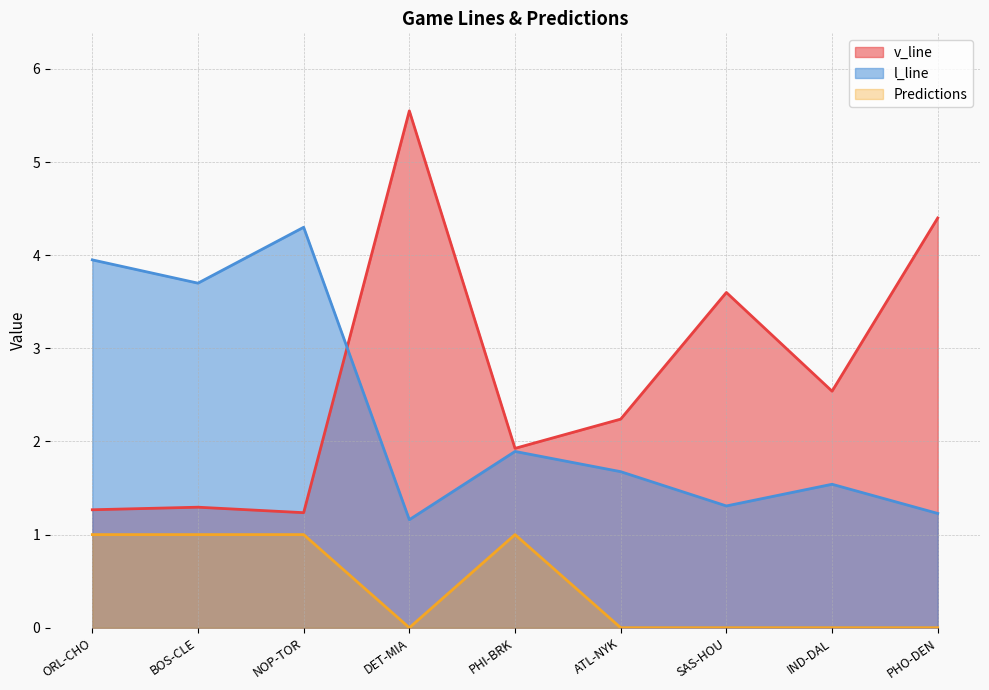

At which category does v_line reach its first local peak?

BOS-CLE